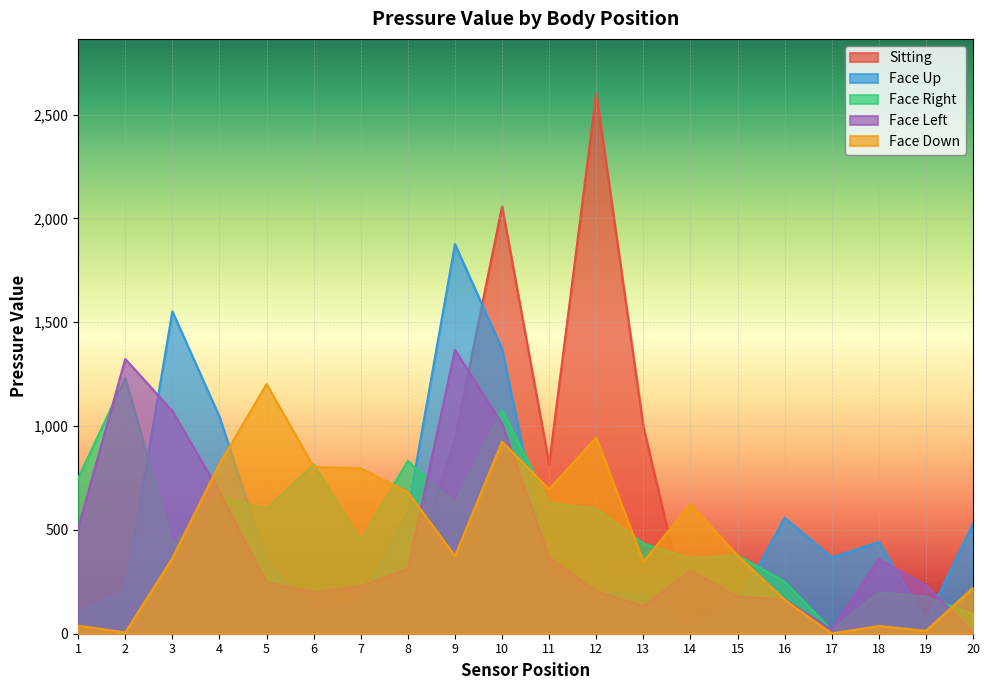

How many interior local peaks does the Face Down series have?

5